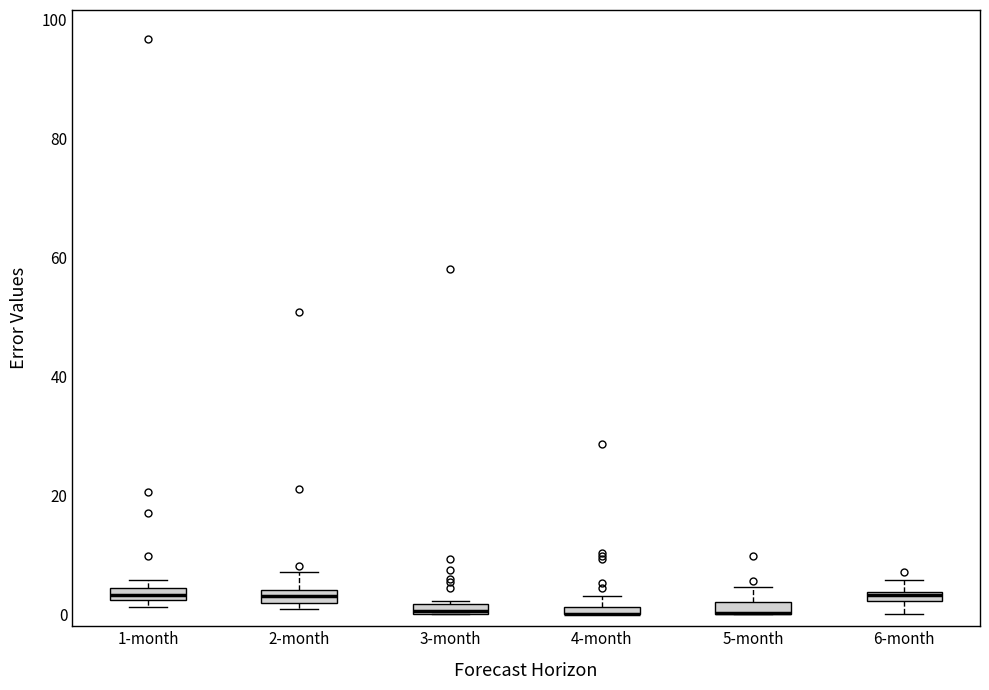

Where is the upper edge of the box for 6-month on the y-axis? The values are not printed on the chart, so give them approximately, as read against the axis.

4